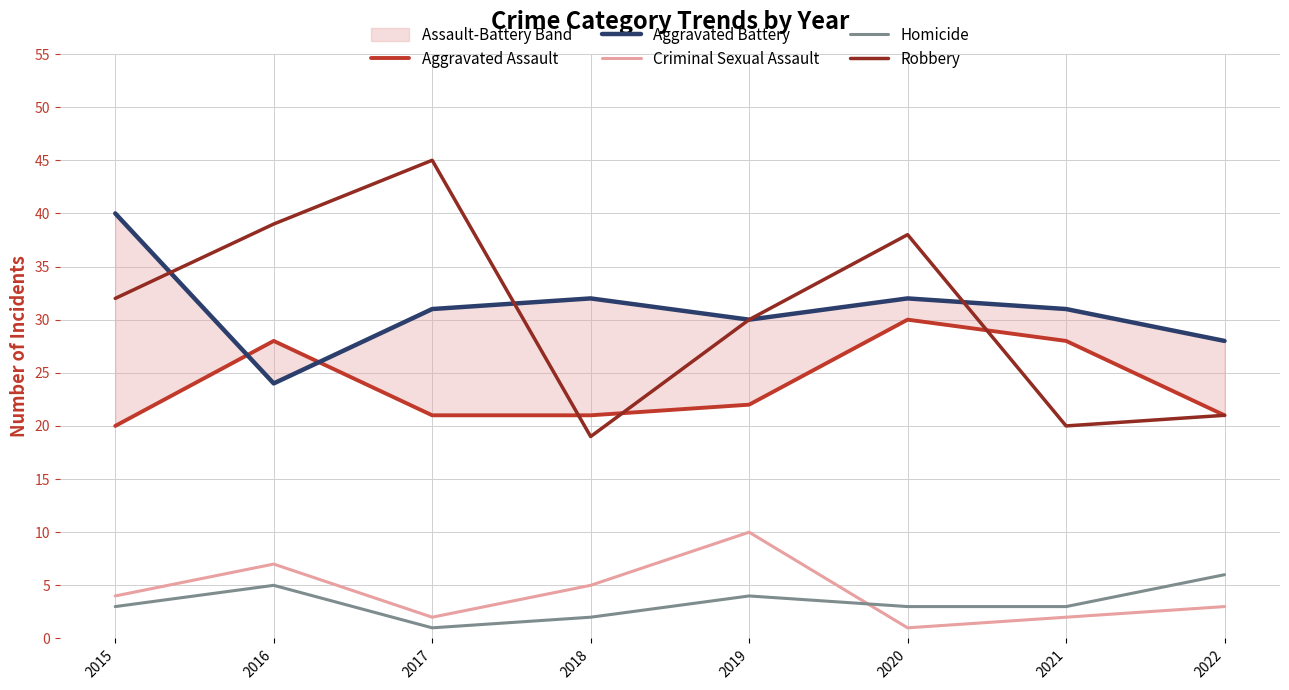

What is the maximum value shown in the chart?

45